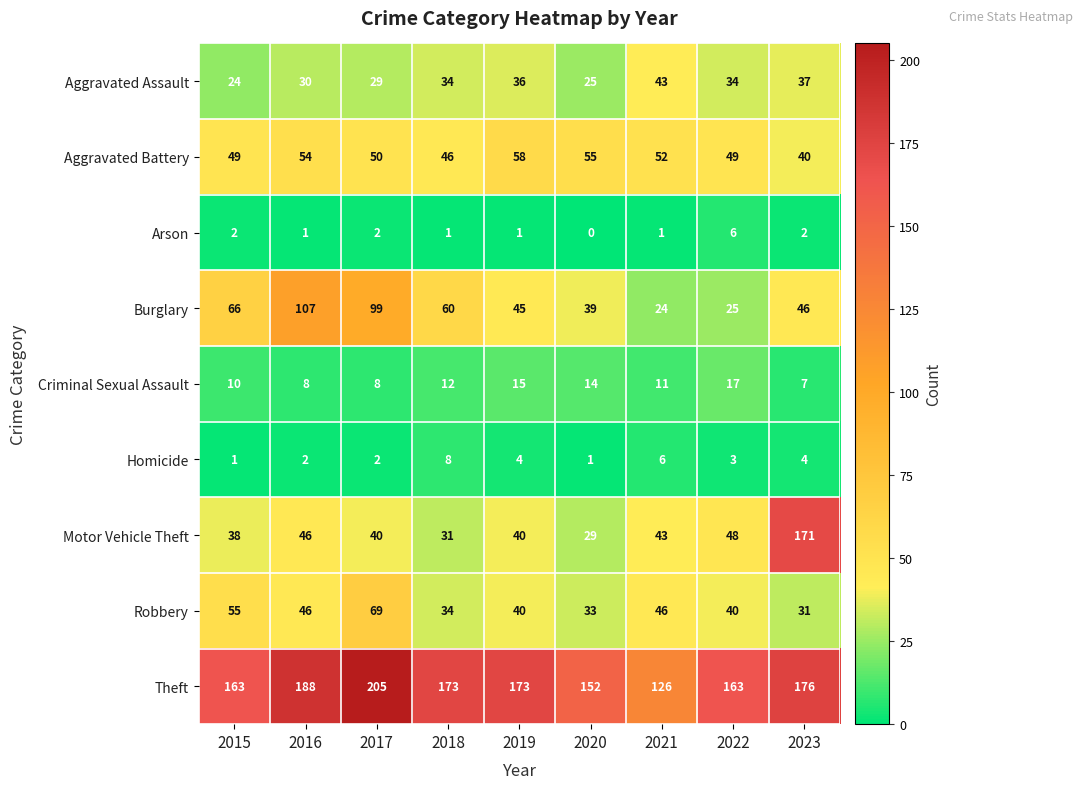

What is the difference between the maximum and minimum values in the Aggravated Battery series?

18